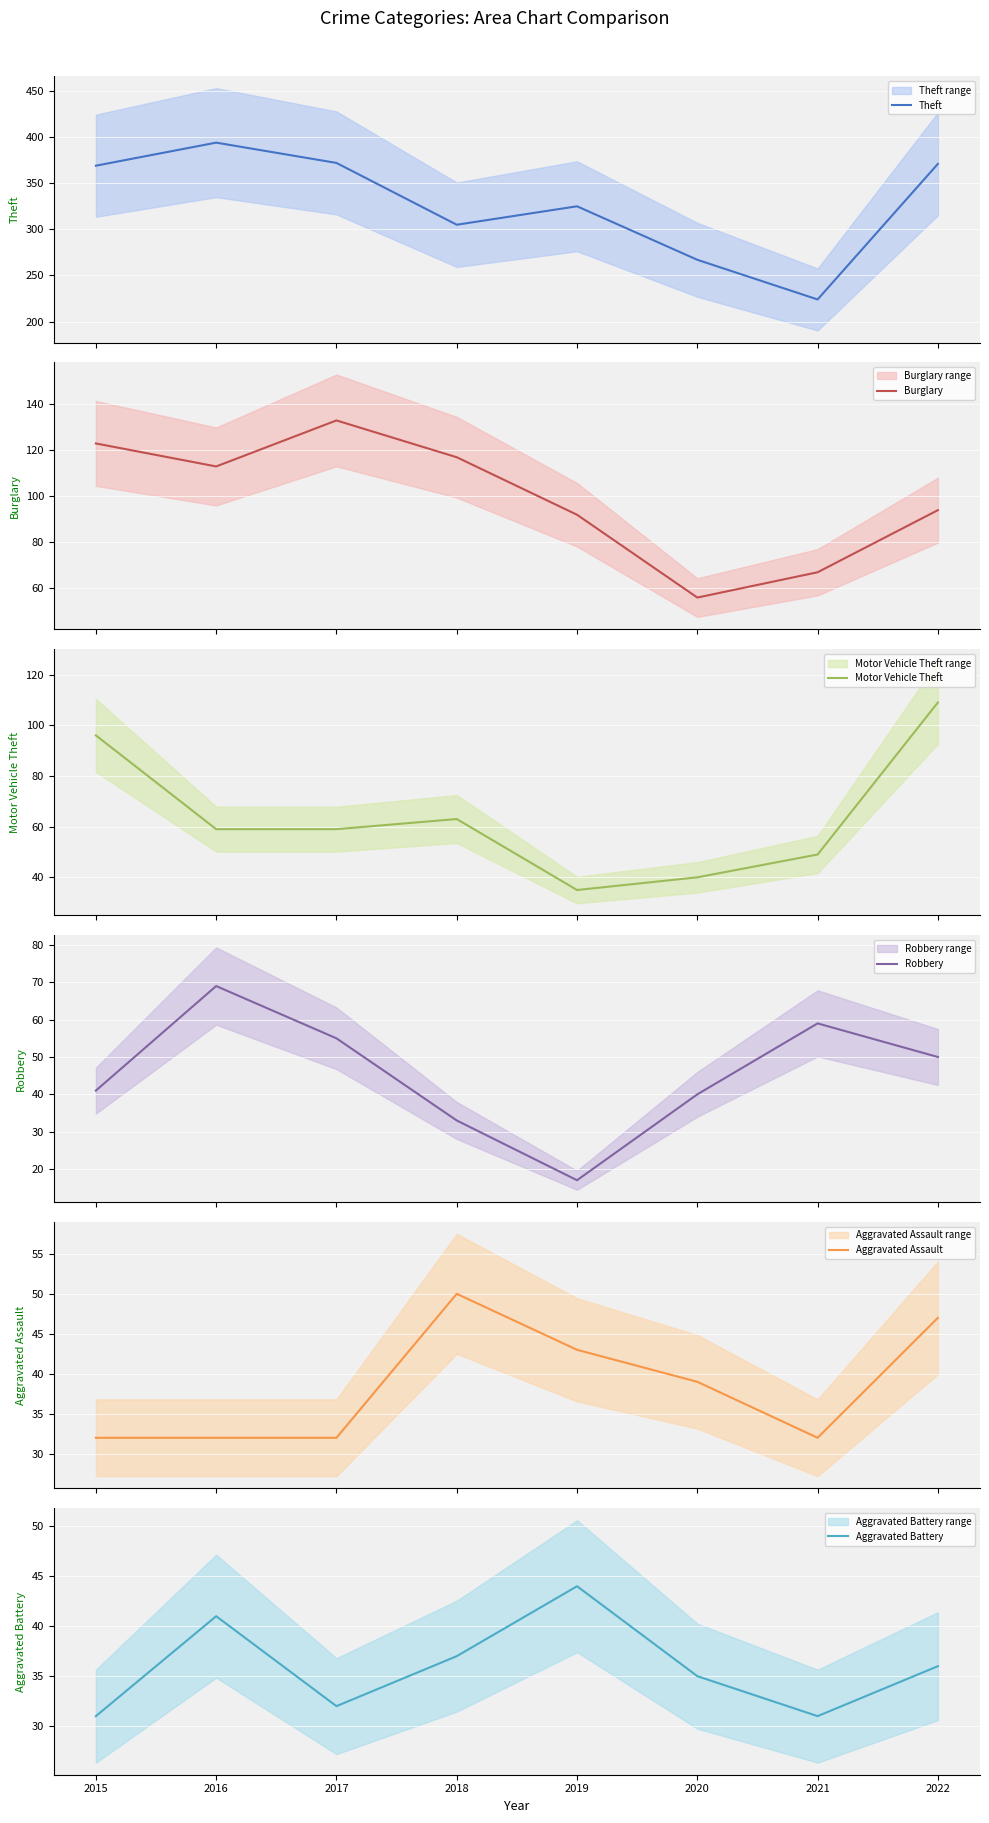

The Robbery series shows 33 at 2018. True or false?

True